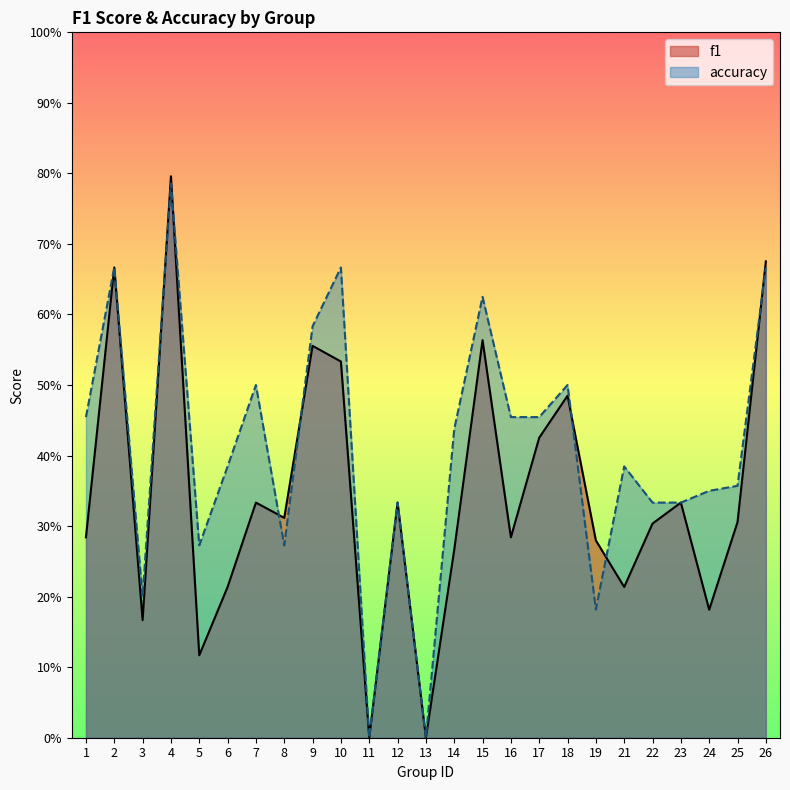

Reading left to right, extract all data points from this chart.

f1: 1=0.3	2=0.7	3=0.2	4=0.8	5=0.1	6=0.2	7=0.3	8=0.3	9=0.6	10=0.5	11=0.0	12=0.3	13=0.0	14=0.3	15=0.6	16=0.3	17=0.4	18=0.5	19=0.3	21=0.2	22=0.3	23=0.3	24=0.2	25=0.3	26=0.7
accuracy: 1=0.5	2=0.7	3=0.2	4=0.8	5=0.3	6=0.4	7=0.5	8=0.3	9=0.6	10=0.7	11=0.0	12=0.3	13=0.0	14=0.4	15=0.6	16=0.5	17=0.5	18=0.5	19=0.2	21=0.4	22=0.3	23=0.3	24=0.3	25=0.4	26=0.7